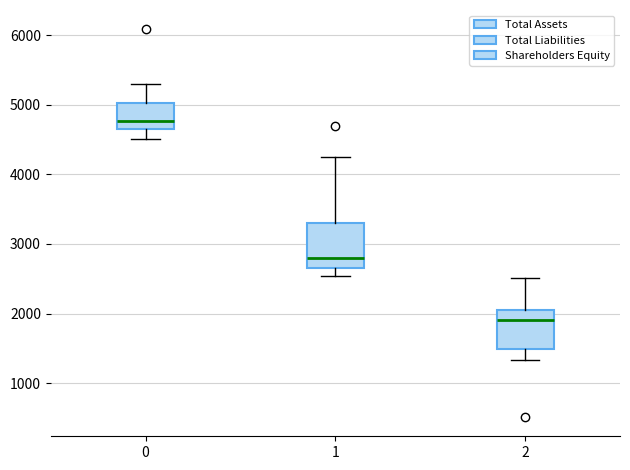

Reading left to right, transcribe this box plot: for each box, give where its median line is, the range the box spans, and where its two whiskers end, as read against the y-axis. The values are not printed on the chart, so give them approximately, as read against the axis.

0: median 4800, box 4600 to 5000, whiskers 4500 to 5300
1: median 2800, box 2700 to 3300, whiskers 2500 to 4300
2: median 1900, box 1500 to 2000, whiskers 1300 to 2500